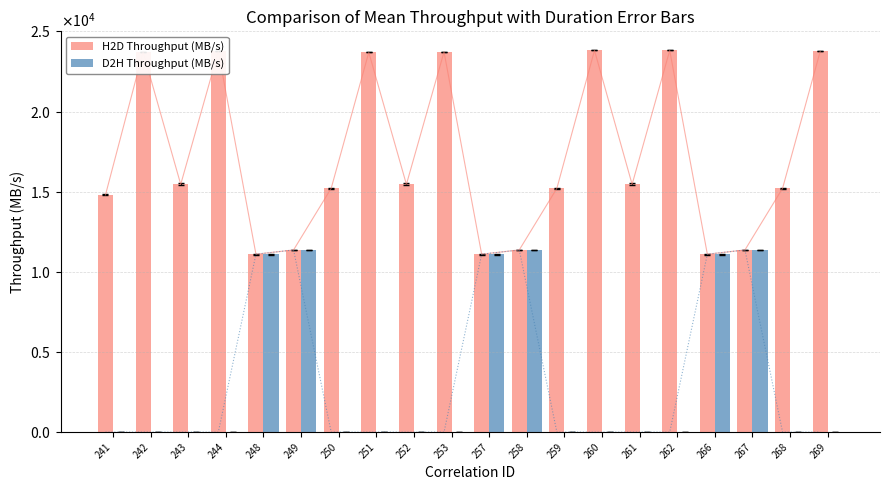

Between 250 and 269, which series saw the biggest shift?

H2D Throughput (MB/s)